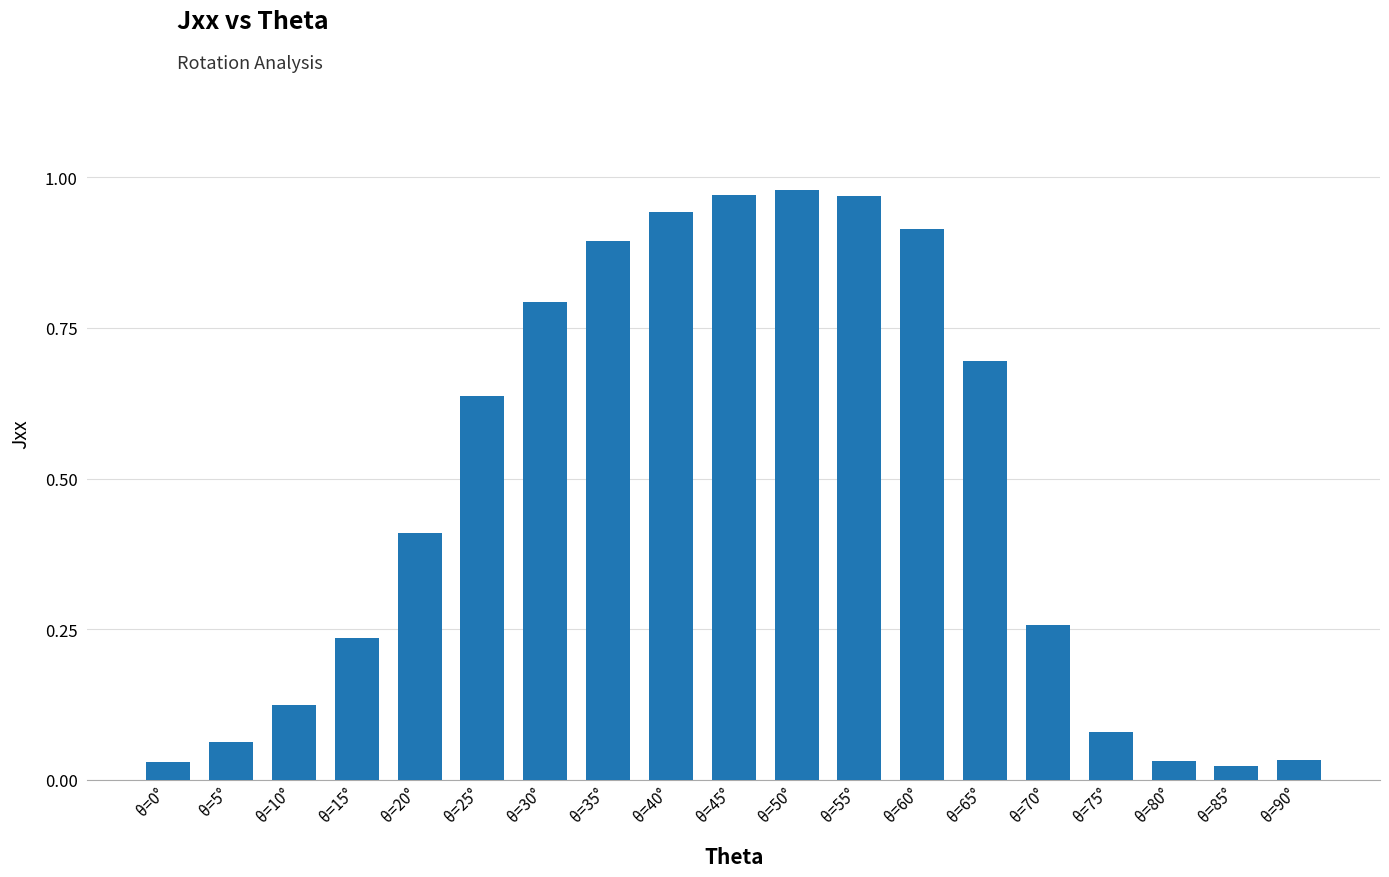

The value at θ=75° is 0.0. True or false?

False